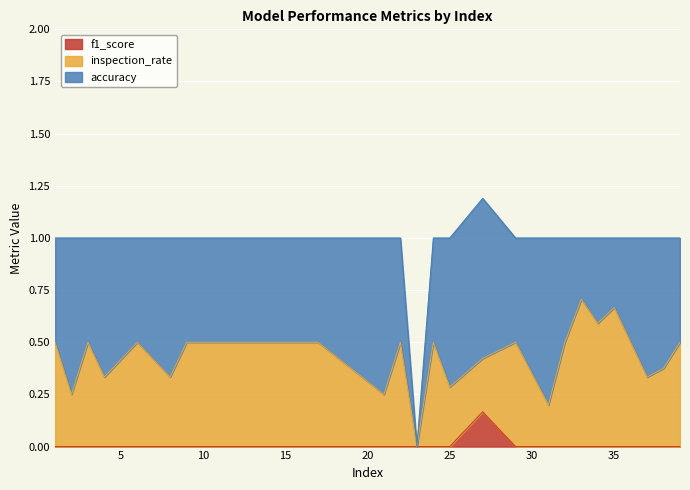

Which series has the largest total across all categories?

accuracy